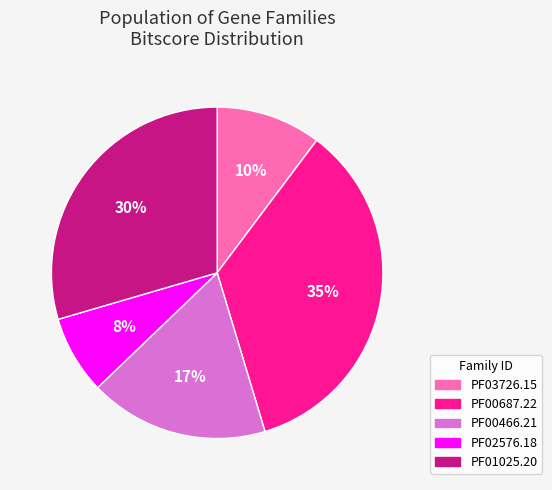

Is it true that PF00687.22 is 20% of the pie?

False